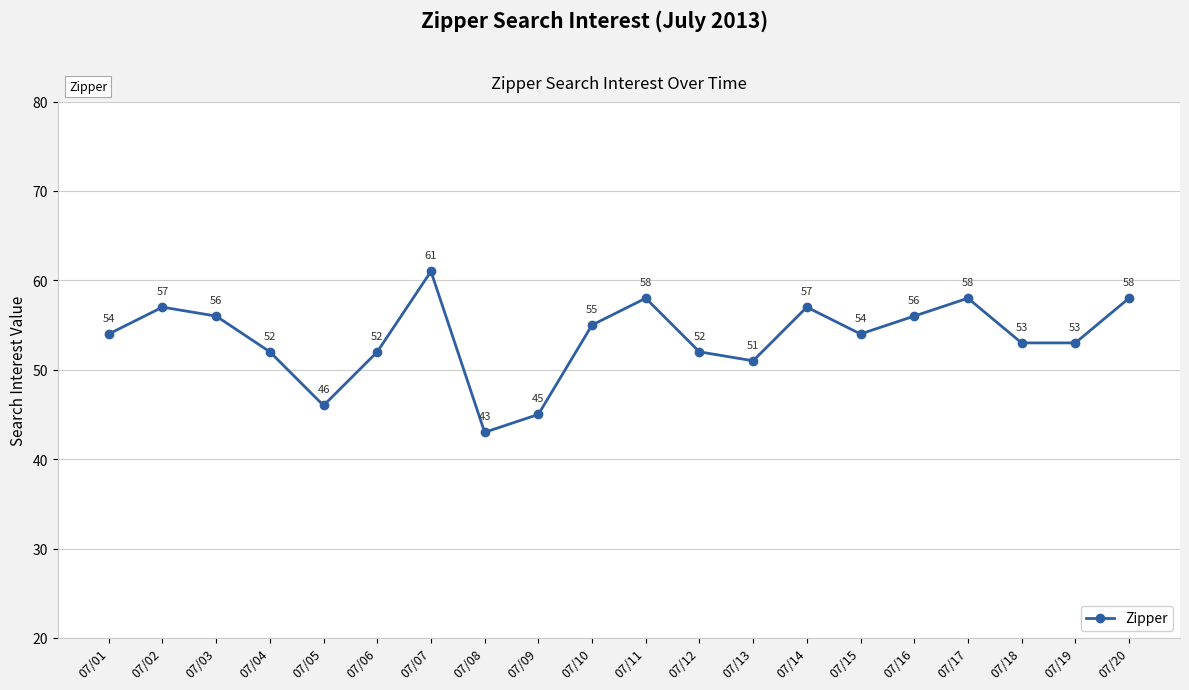

True or false: the data shows 57 at 07/02.

True